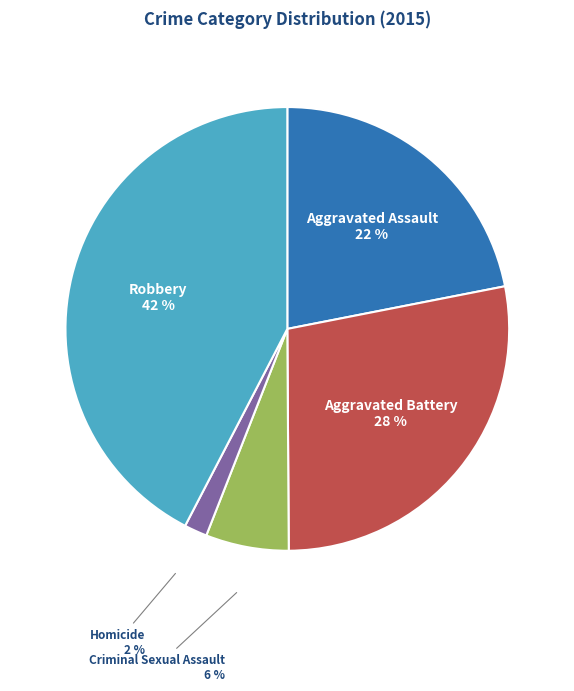

Is there a majority slice in this chart?

No